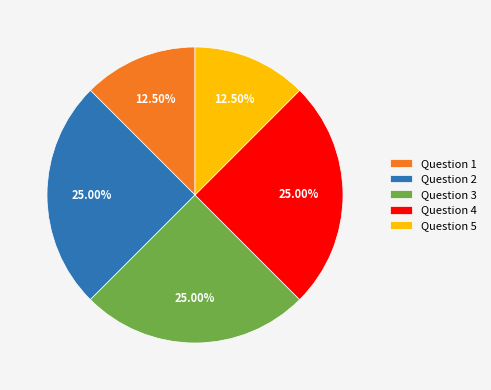

How many slices are in this pie chart?

5